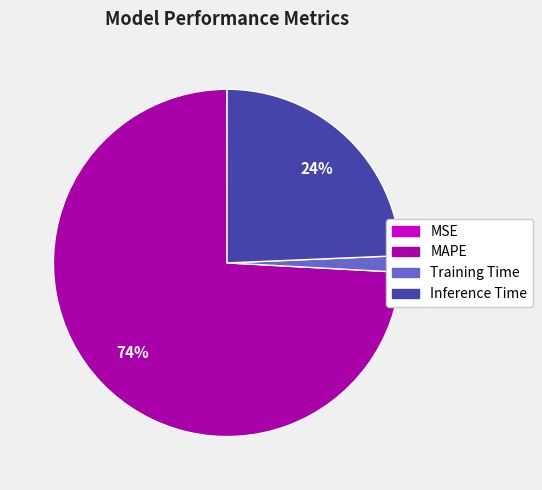

Between Inference Time and MAPE, which is larger?

MAPE